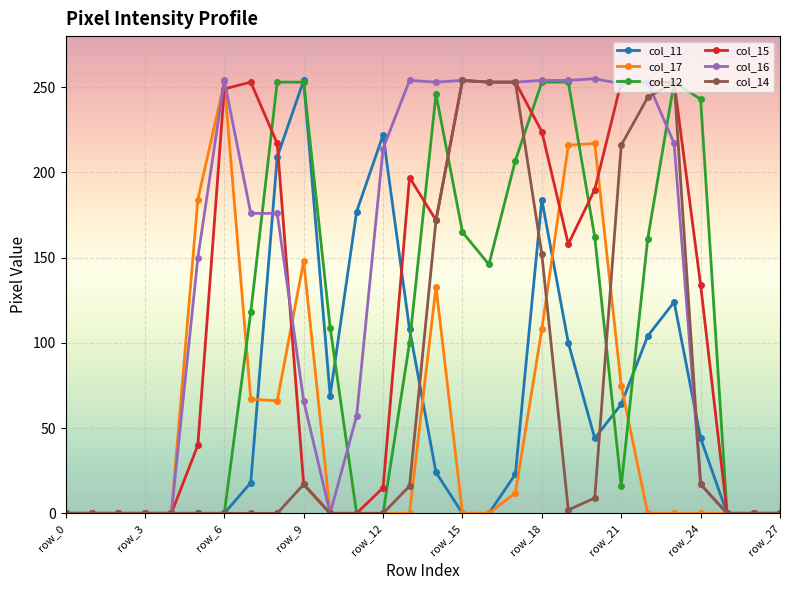

Which series has the largest total across all categories?

col_16